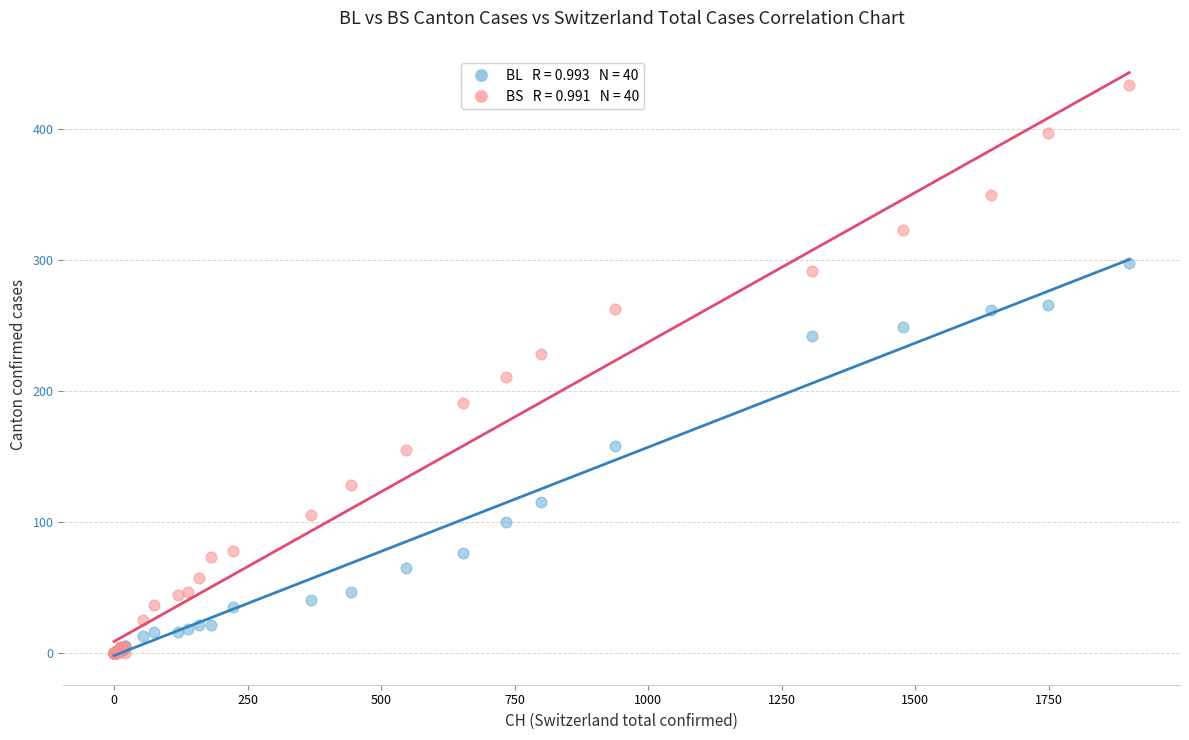

Across all series, what Y value is closest to 217?

211